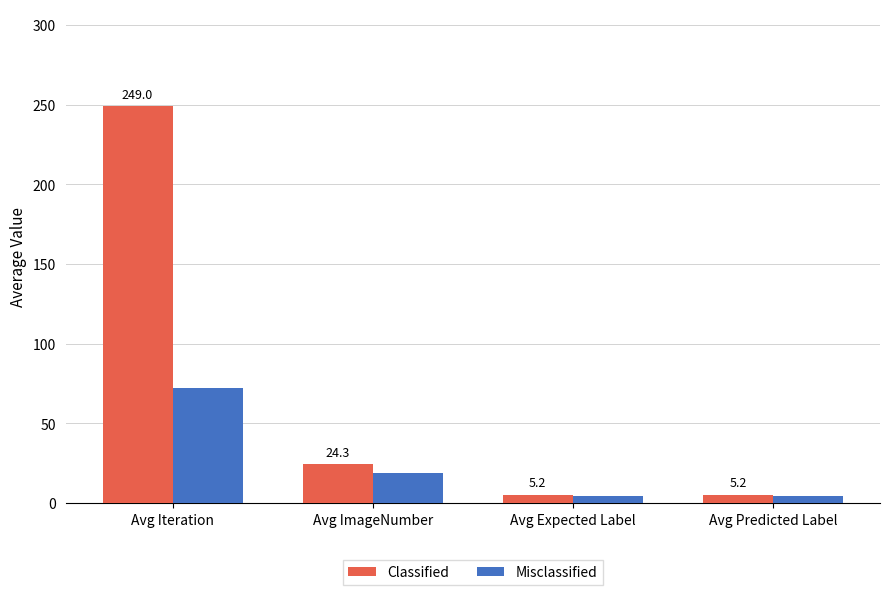

What position from the right is Avg Expected Label?

2